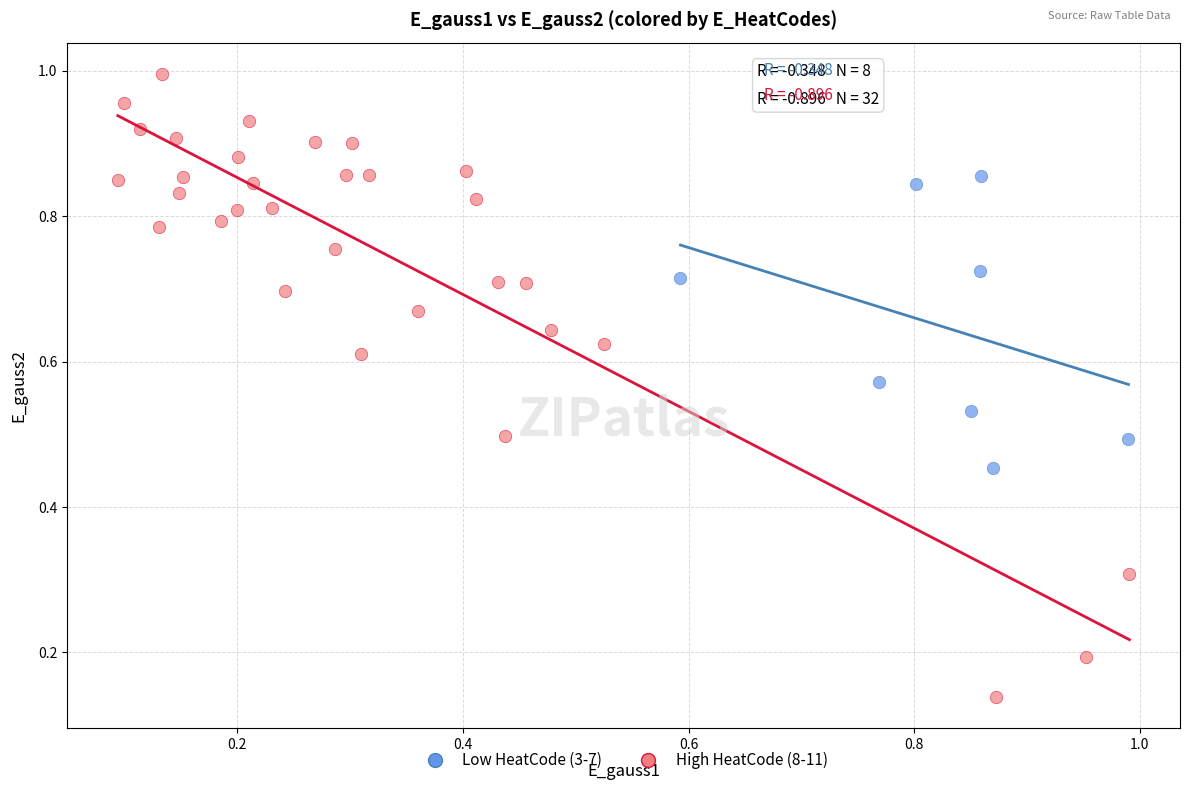

Which series contains the highest Y value?

High HeatCode (8-11)